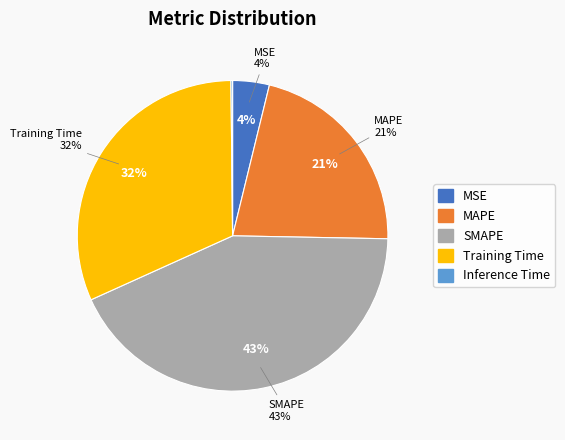

Which category has the smallest portion of the pie?

Inference Time